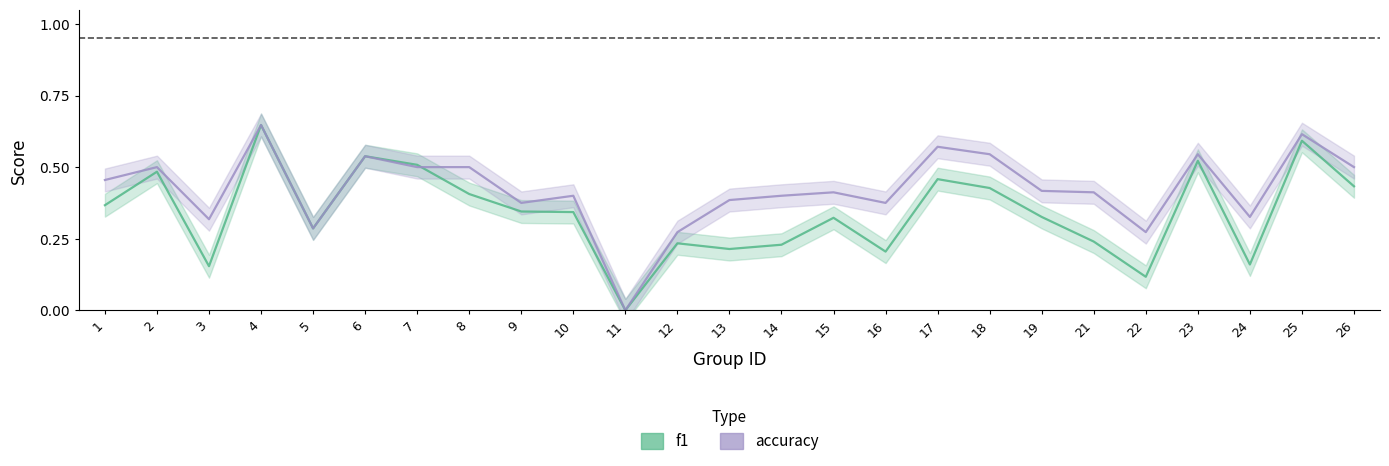

Reading right to left, what are all the values shown in this chart?

f1: 26=0.4	25=0.6	24=0.2	23=0.5	22=0.1	21=0.2	19=0.3	18=0.4	17=0.5	16=0.2	15=0.3	14=0.2	13=0.2	12=0.2	11=0.0	10=0.3	9=0.3	8=0.4	7=0.5	6=0.5	5=0.3	4=0.6	3=0.2	2=0.5	1=0.4
accuracy: 26=0.5	25=0.6	24=0.3	23=0.5	22=0.3	21=0.4	19=0.4	18=0.5	17=0.6	16=0.4	15=0.4	14=0.4	13=0.4	12=0.3	11=0.0	10=0.4	9=0.4	8=0.5	7=0.5	6=0.5	5=0.3	4=0.6	3=0.3	2=0.5	1=0.5